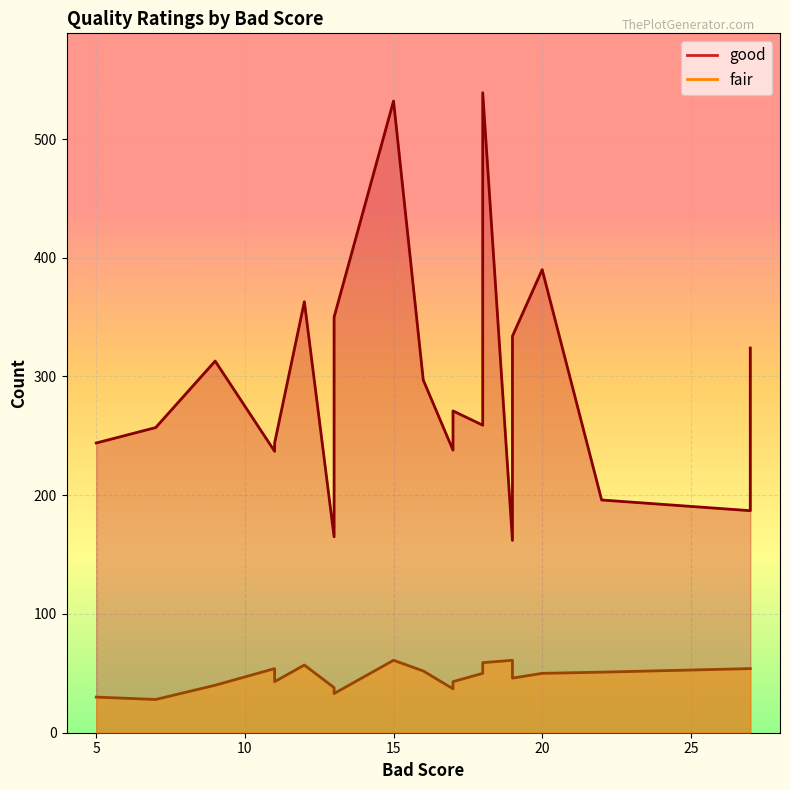

Read the fair value at 16, to the nearest 5.

50